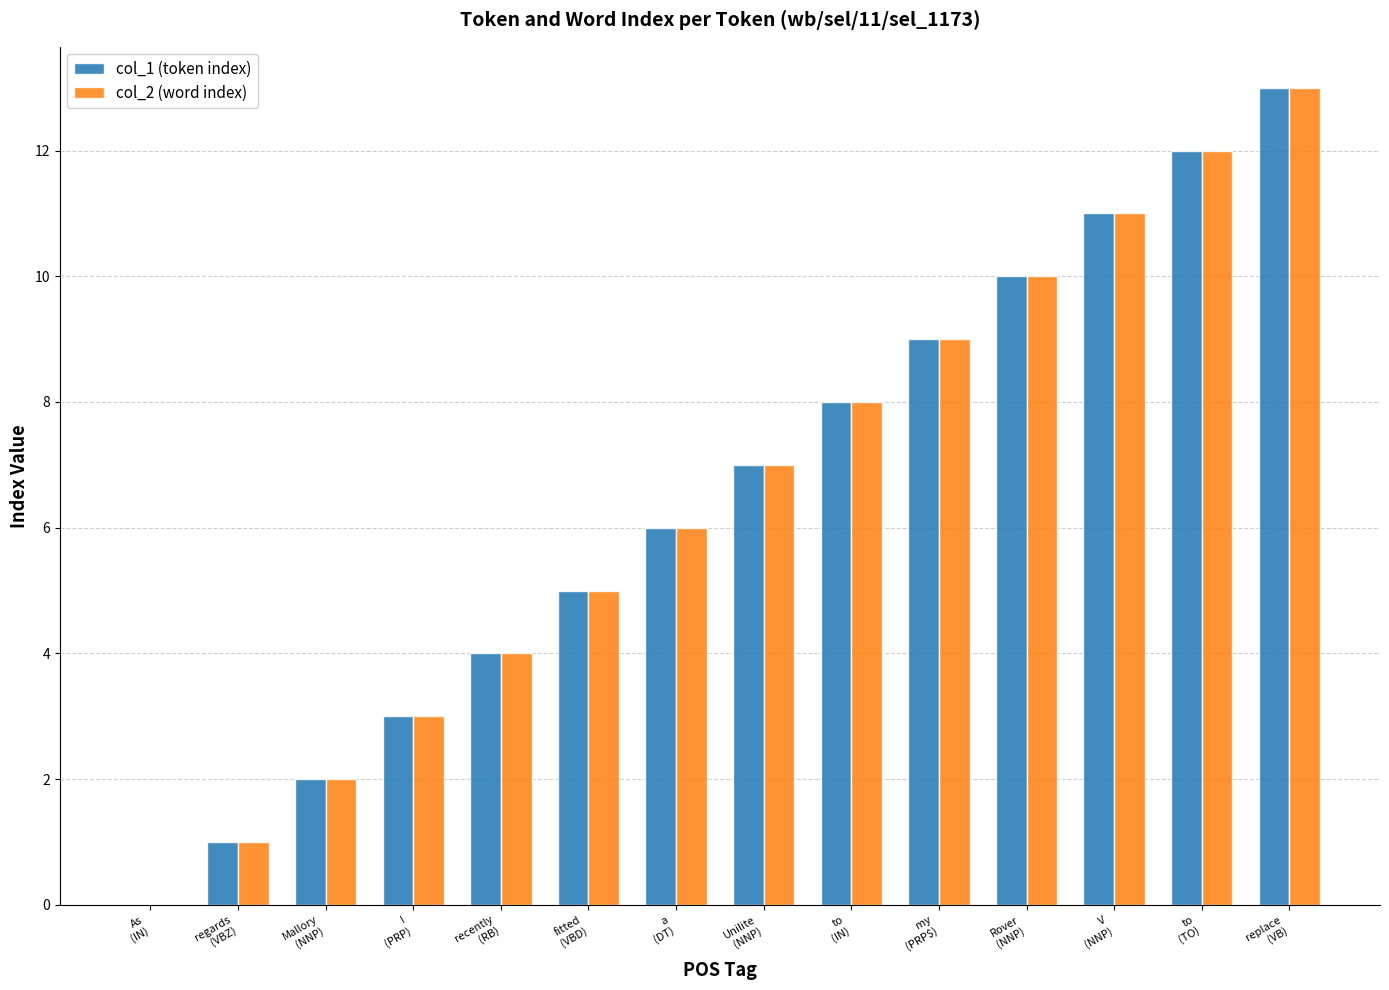

What is the sum of the col_1 (token index) values at Mallory
(NNP) and recently
(RB)?

6